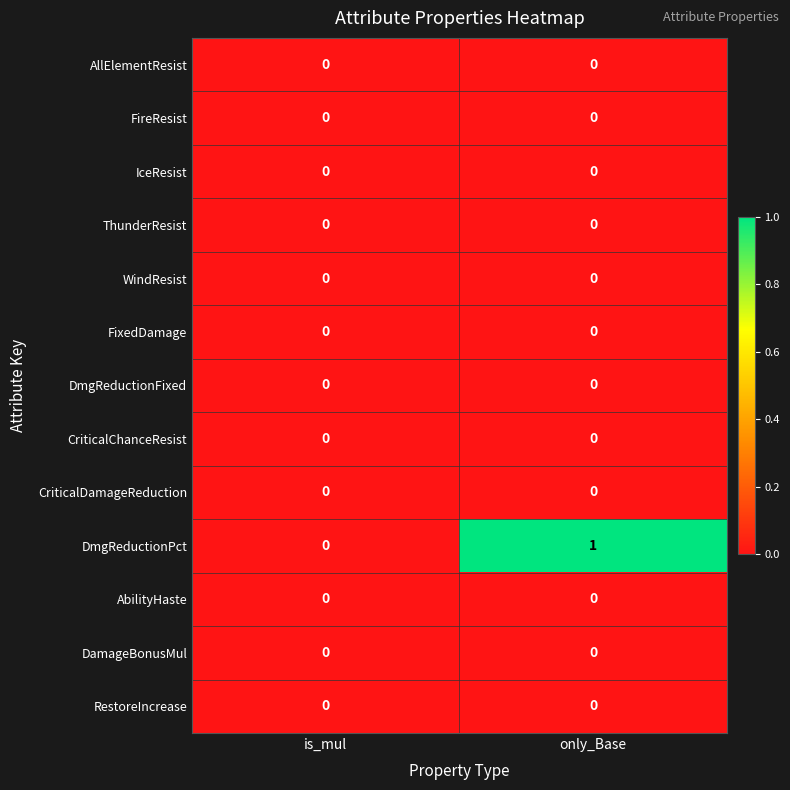

The value of IceResist at only_Base is 0. True or false?

True